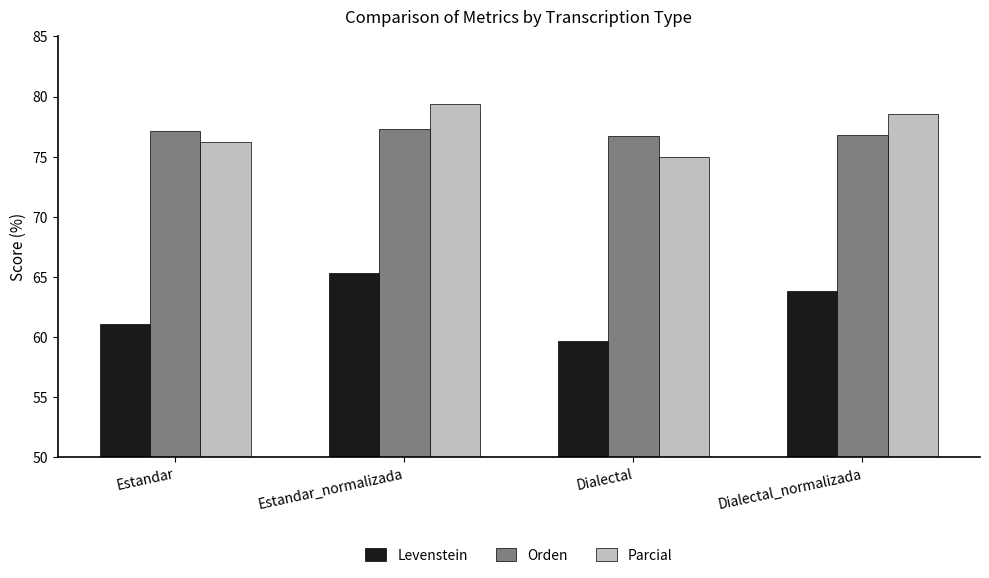

What is the label of the 2nd bar from the left?

Estandar_normalizada